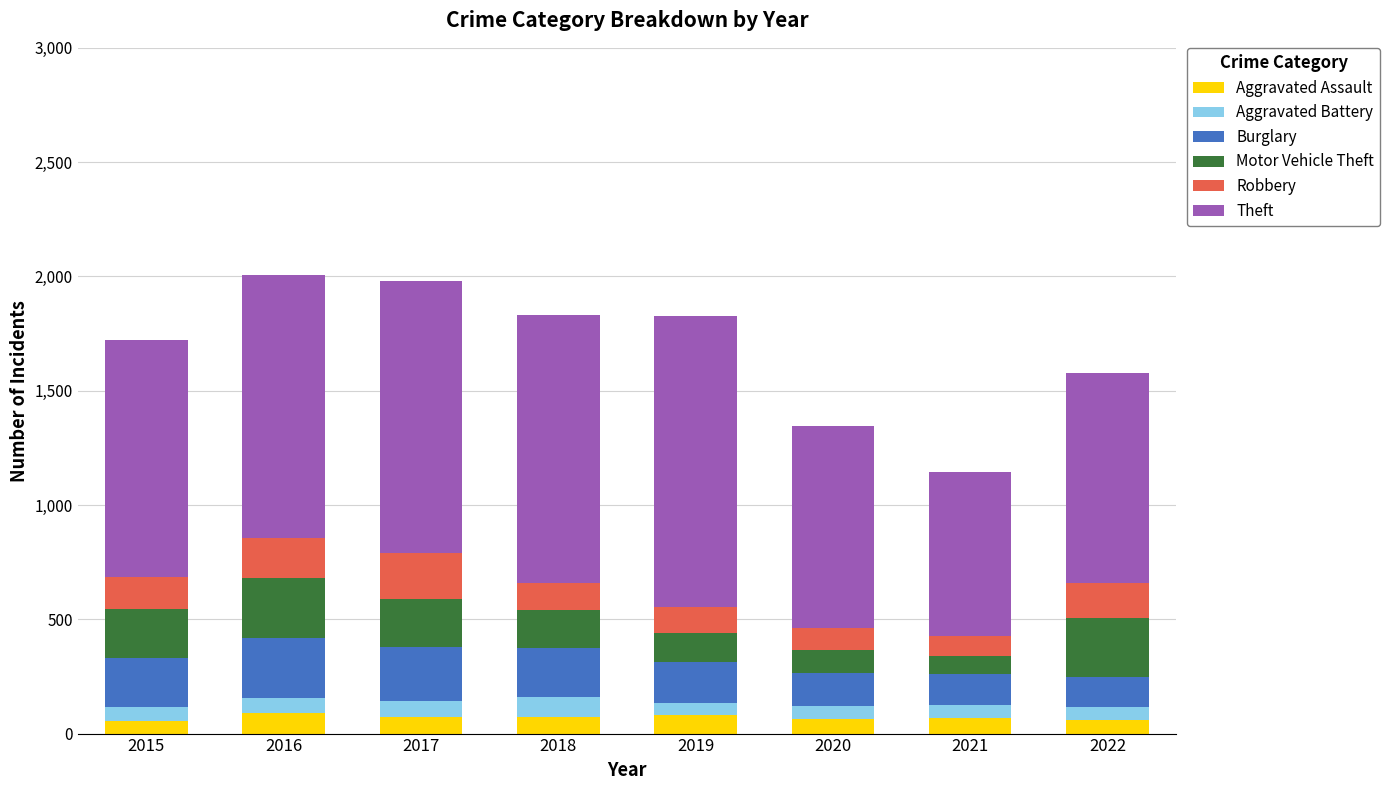

What is the sum of the Aggravated Assault values at 2017 and 2018?

144